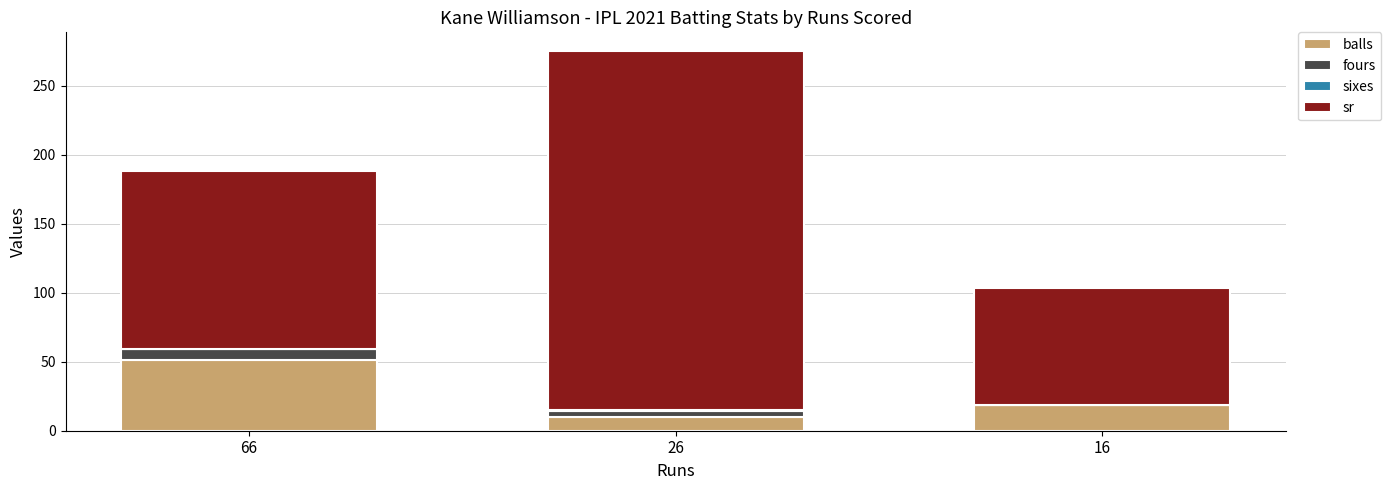

At which category is the sum across all series the highest?

26